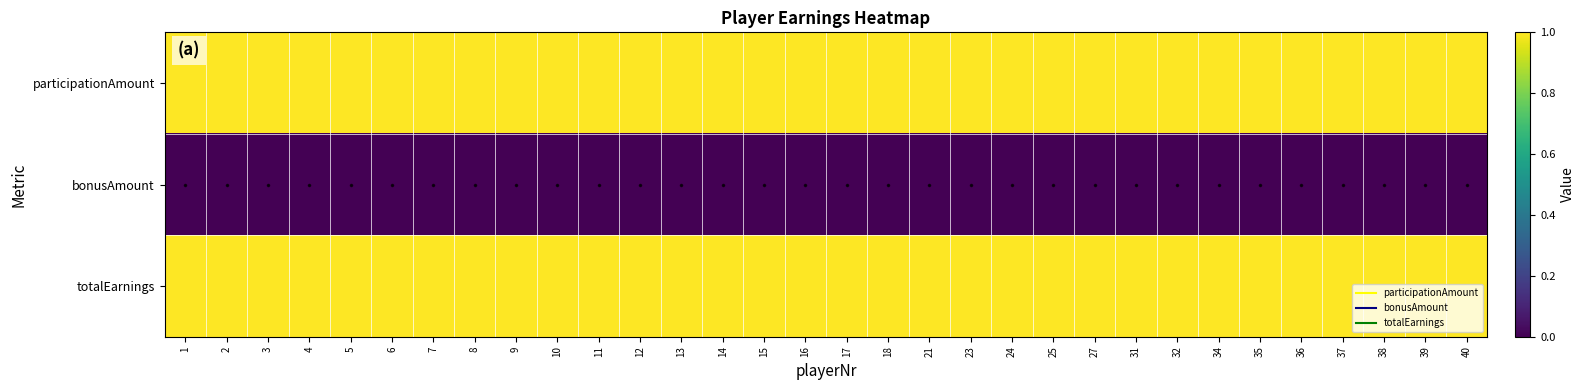

Count the number of categories in the chart.

32